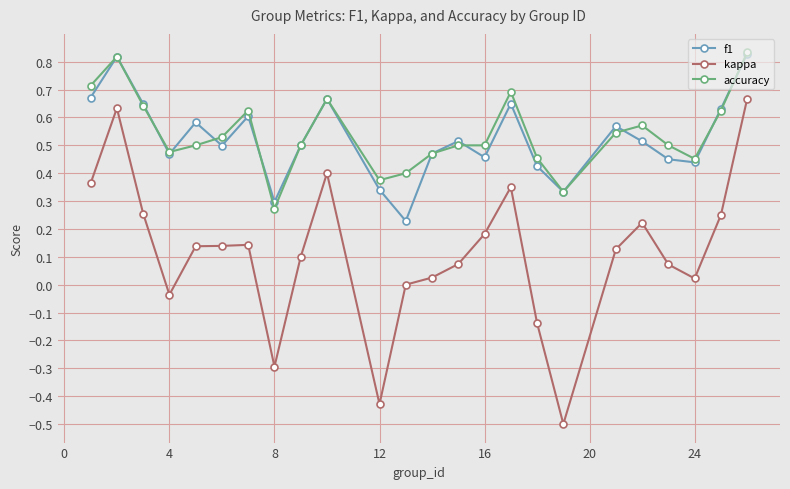

True or false: kappa has more than 1 interior local peaks.

True